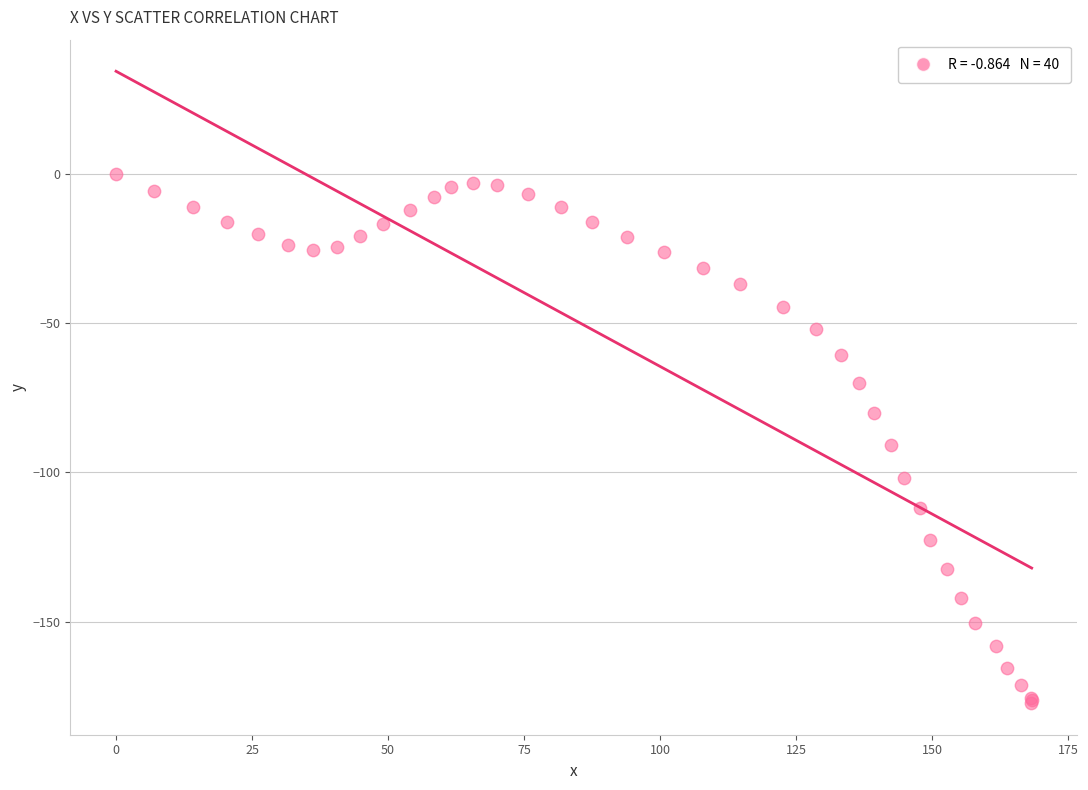

What Y value in the scatter plot is closest to -88?

-90.7